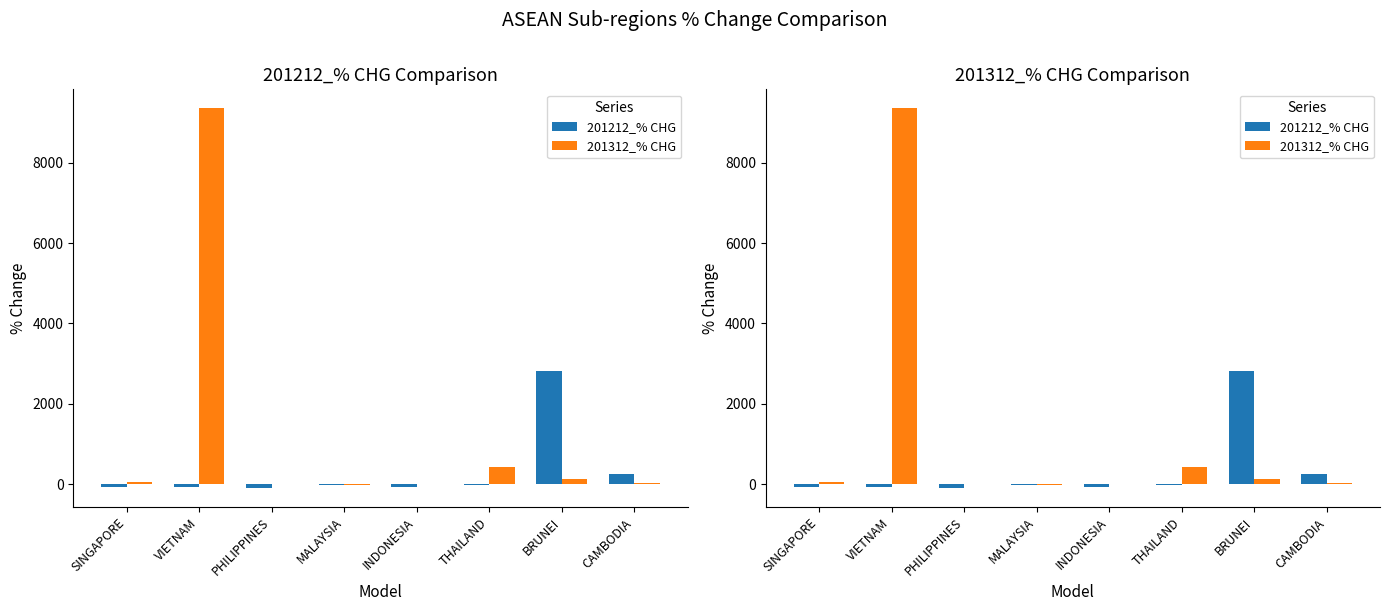

Count the number of data series in this chart.

2